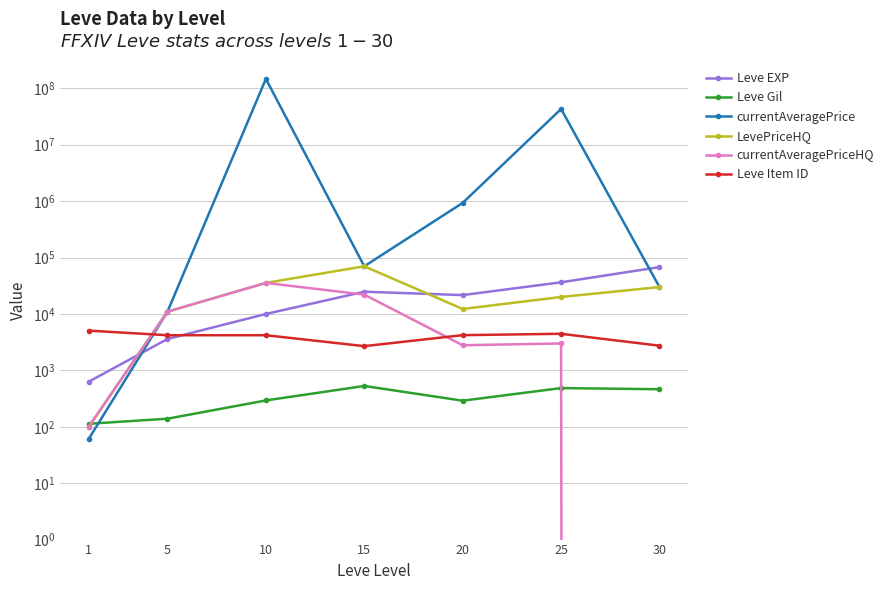

Does the chart display data point markers on the line(s)?

Yes